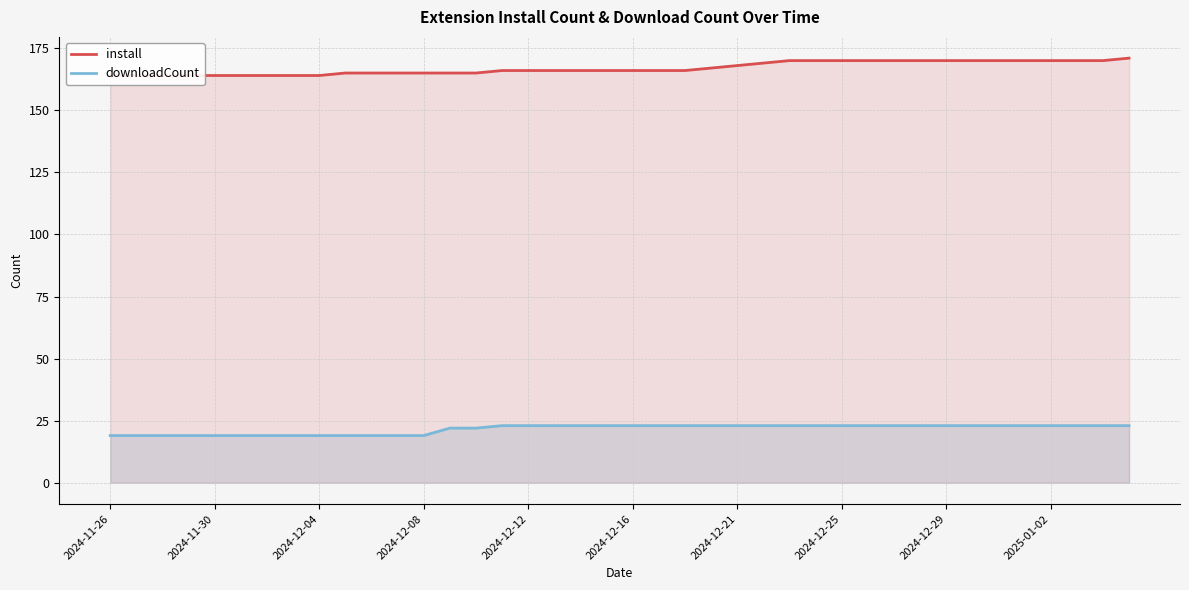

What is the approximate value of install at 13?

165